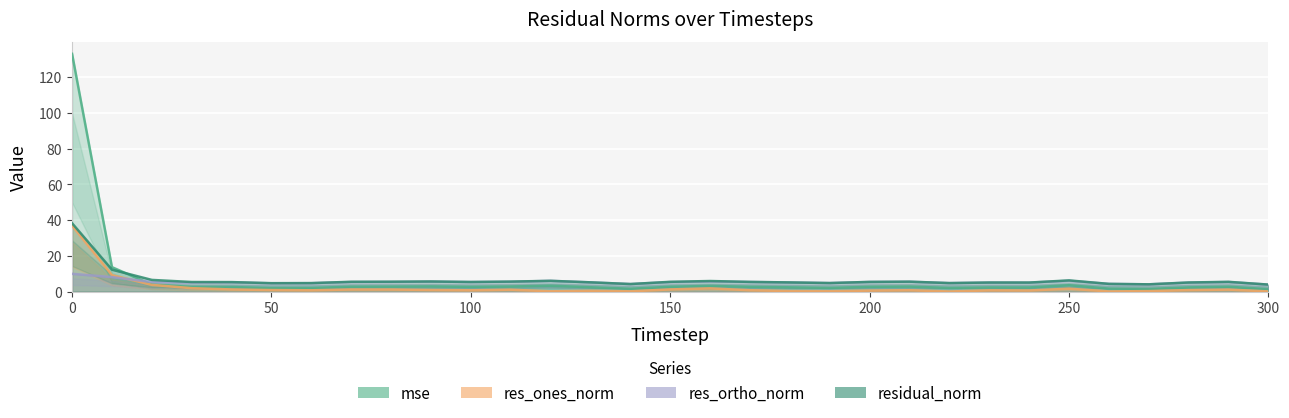

True or false: res_ones_norm and residual_norm intersect in this chart.

False